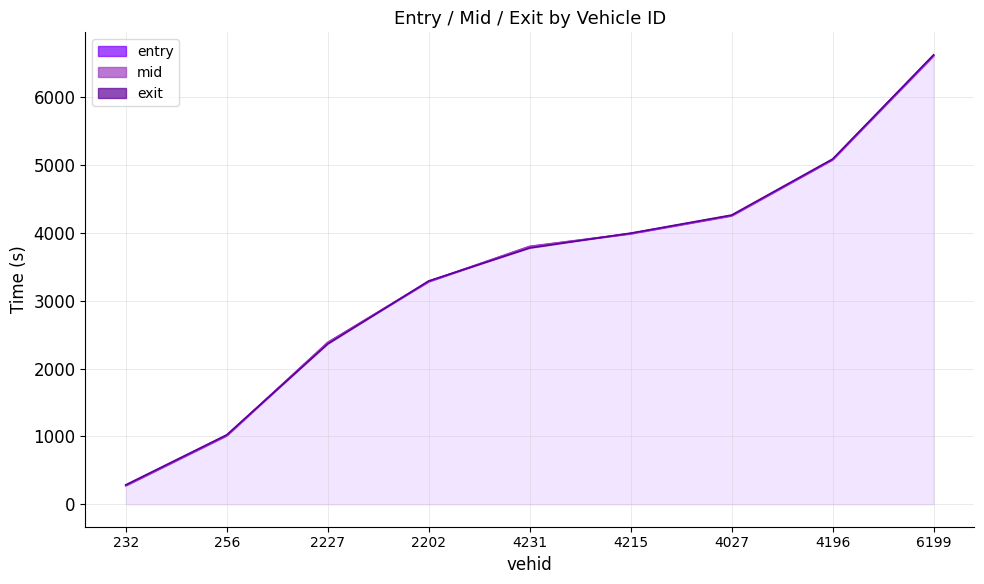

At which category is the sum across all series the highest?

6199